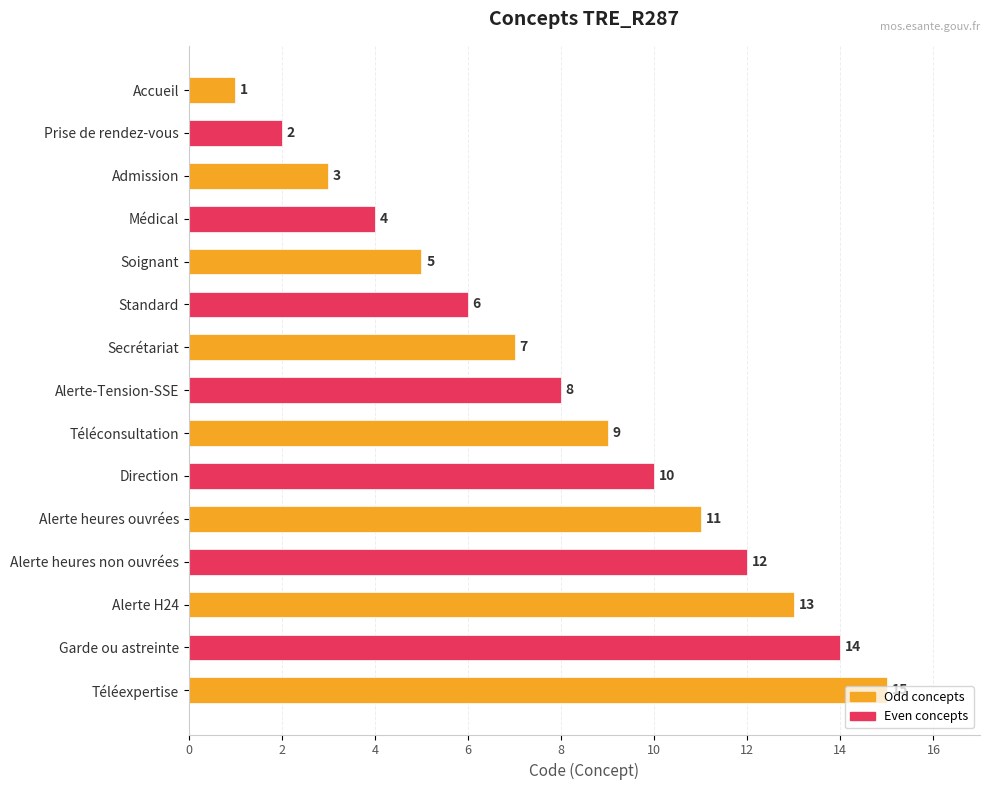

How many series are shown in this chart?

1